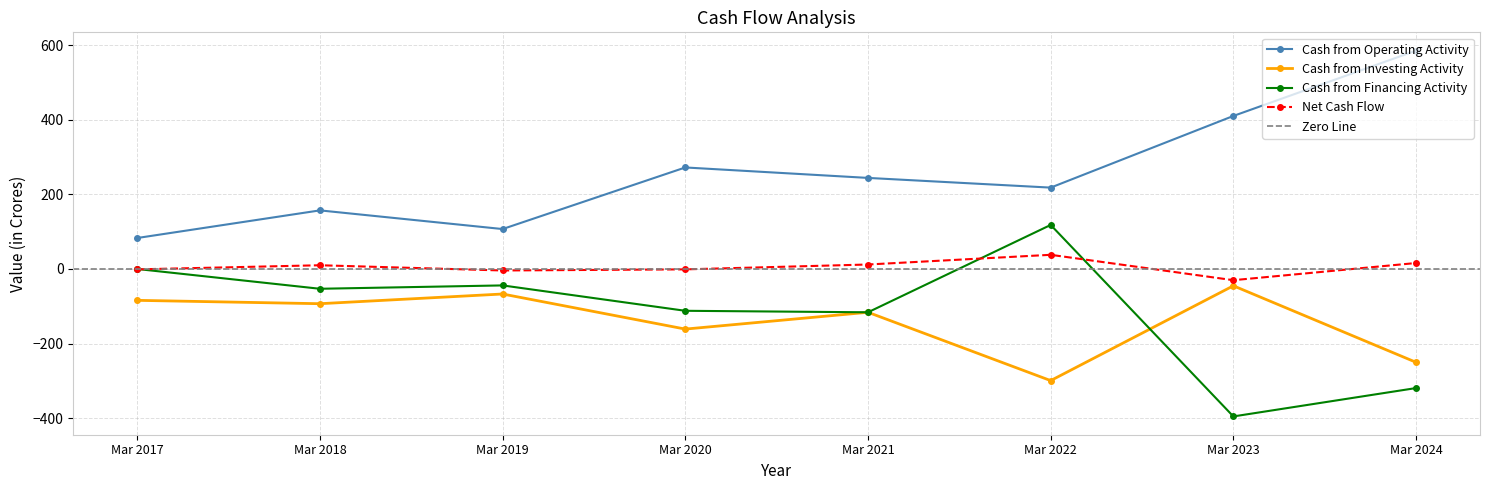

Which series has the widest spread of values?

Cash from Financing Activity